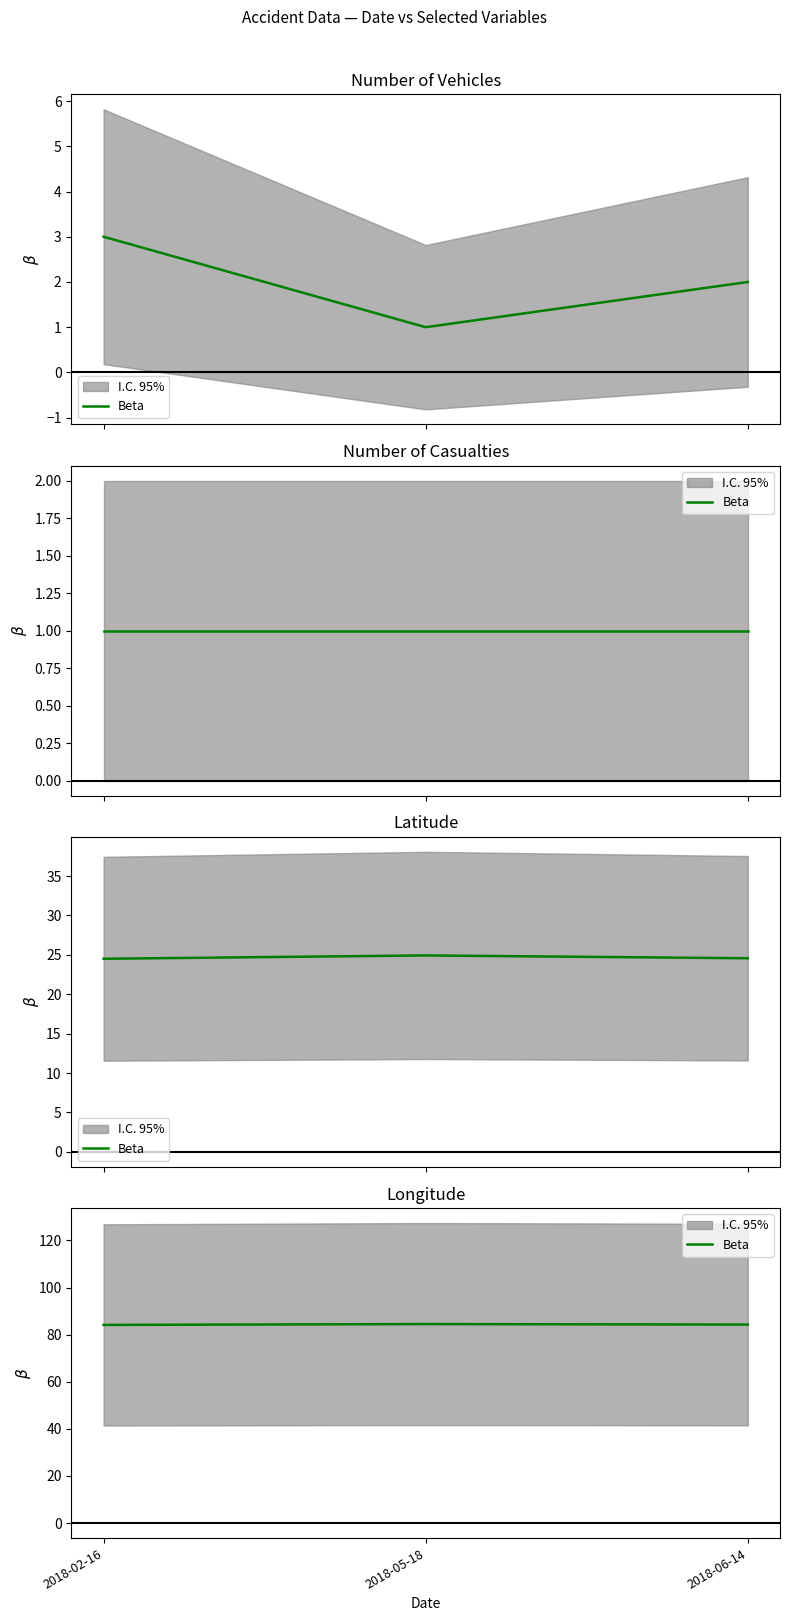

Does the chart display data point markers on the line(s)?

No